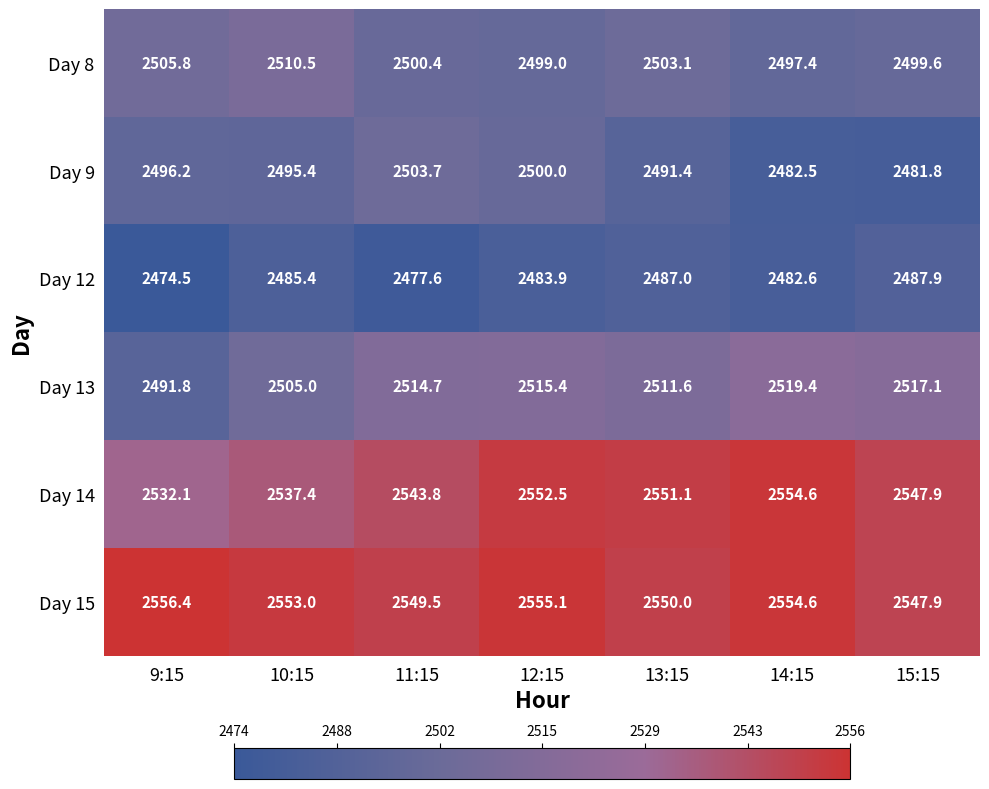

True or false: Day 8 has a value of 2499.6 at 15:15.

True